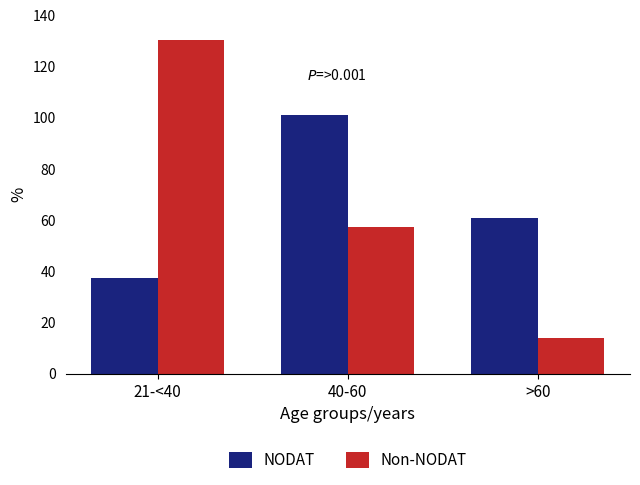

Is the value of NODAT at >60 greater than the value of Non-NODAT at 21-<40?

No